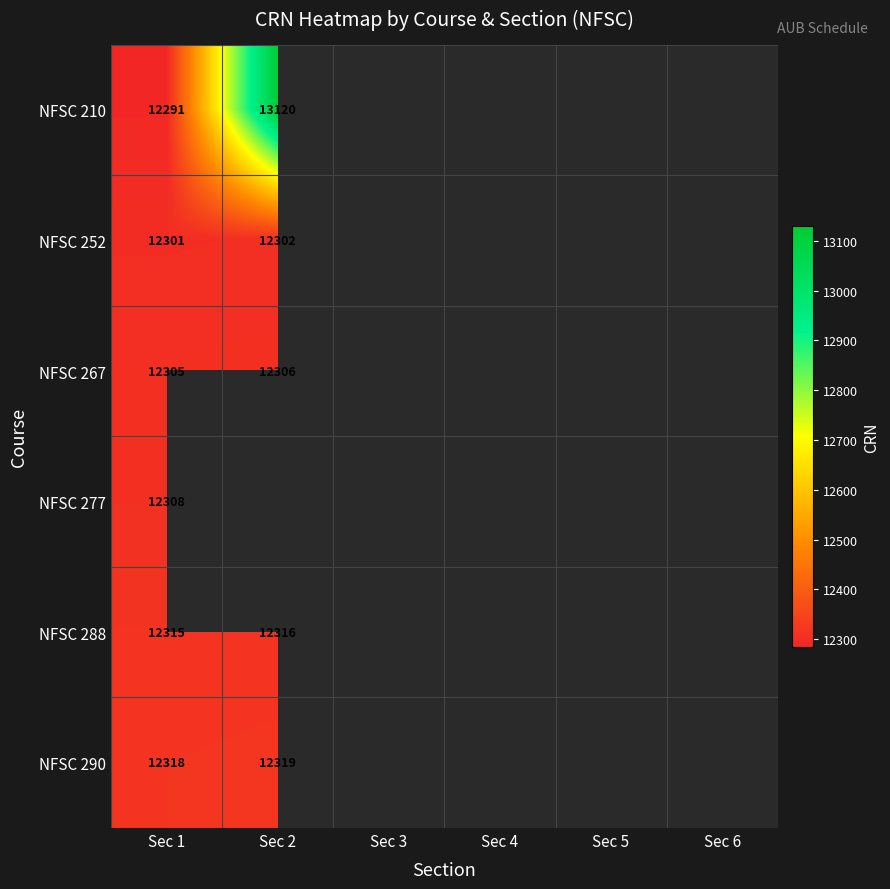

True or false: NFSC 288 has a value of 5563 at Sec 2.

False